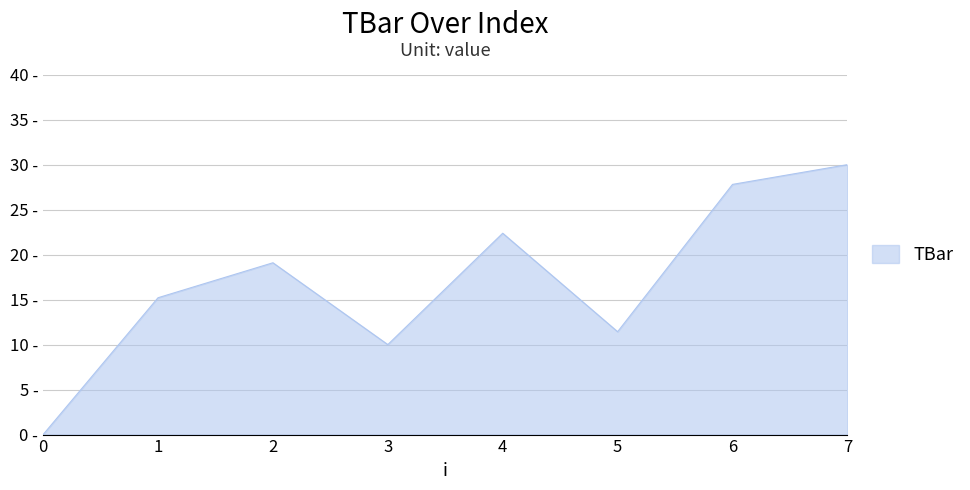

What is the difference between the maximum and minimum values?

30.0